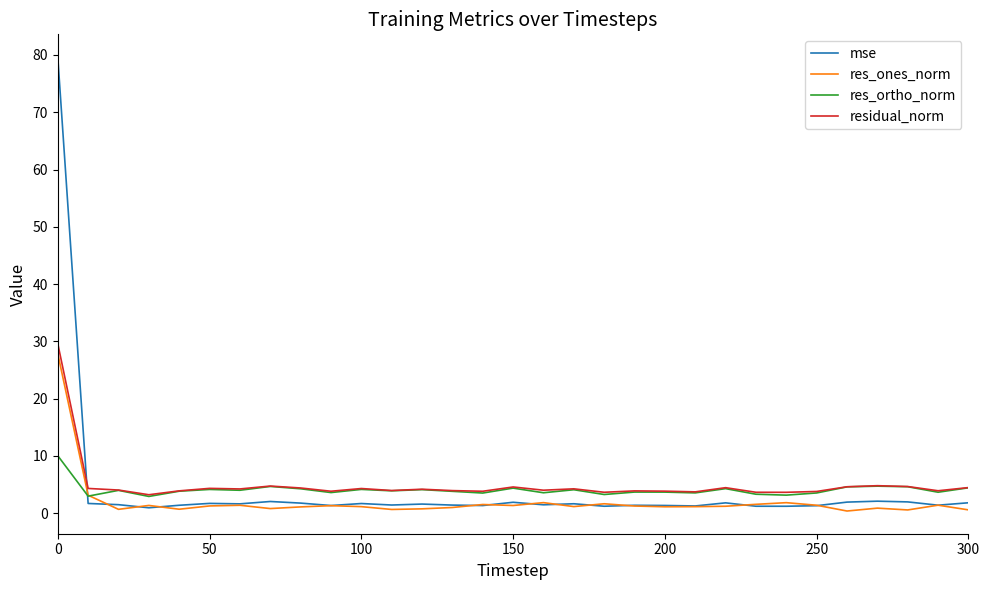

After their last crossing, which series has the higher values: mse or res_ortho_norm?

res_ortho_norm